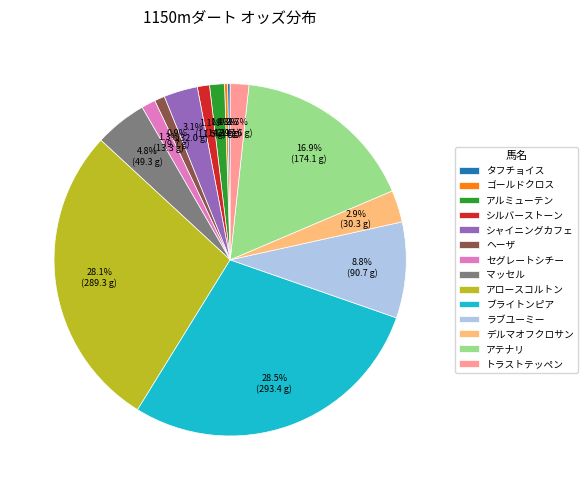

Which has a higher value, アロースコルトン or マッセル?

アロースコルトン